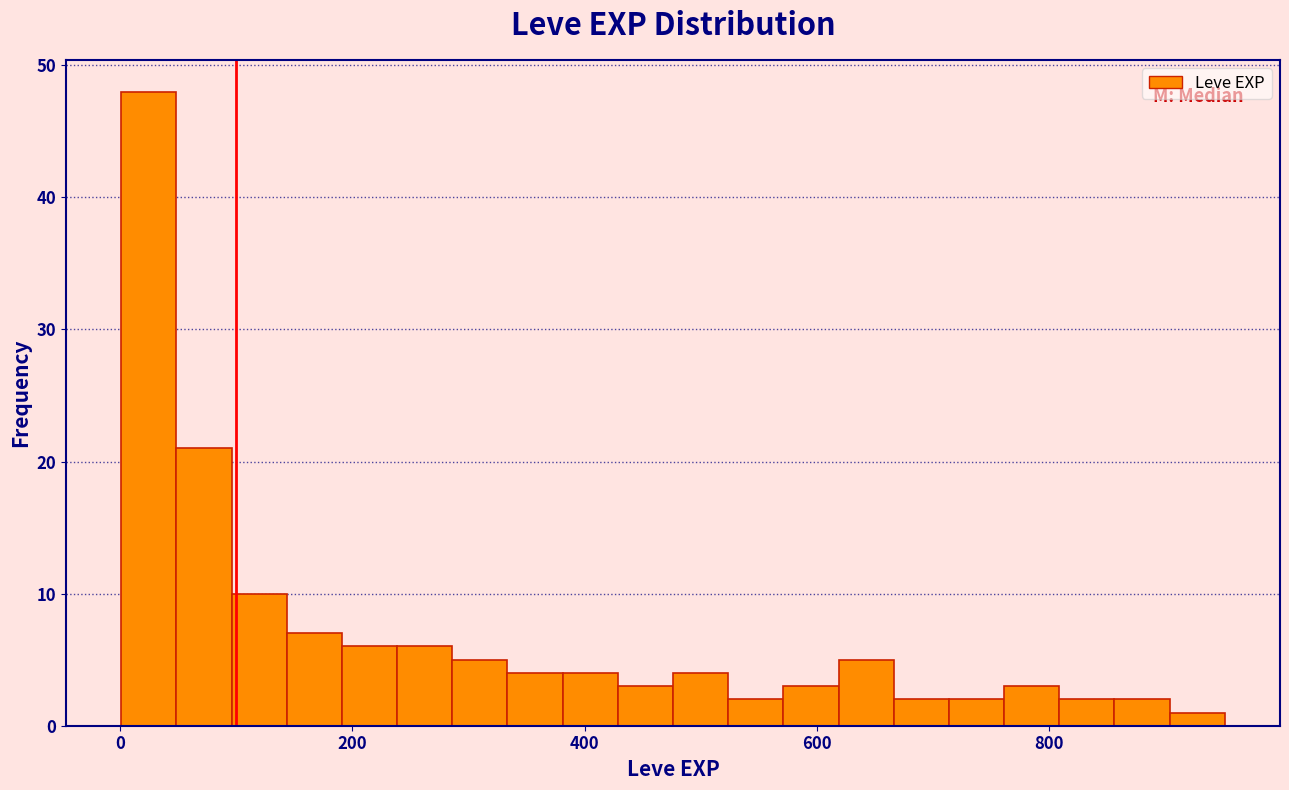

Read against the x-axis, roughly where is the centre of the tallest bar?

20